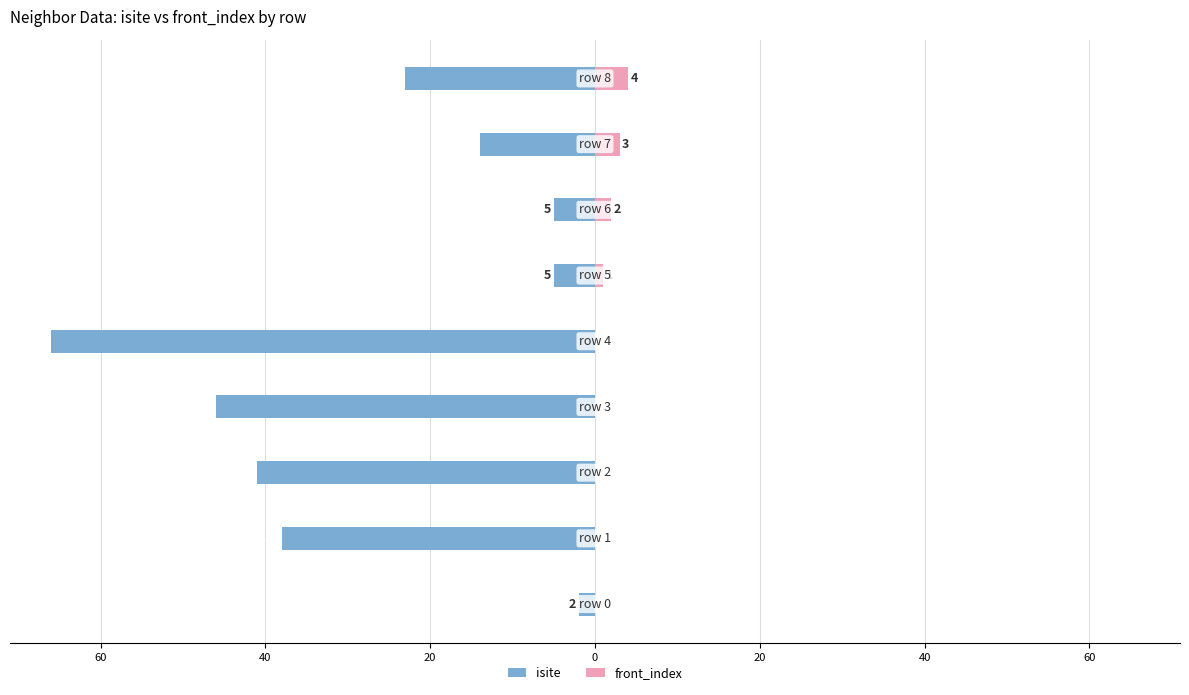

What is the spread (max minus min) of values at 80?

2